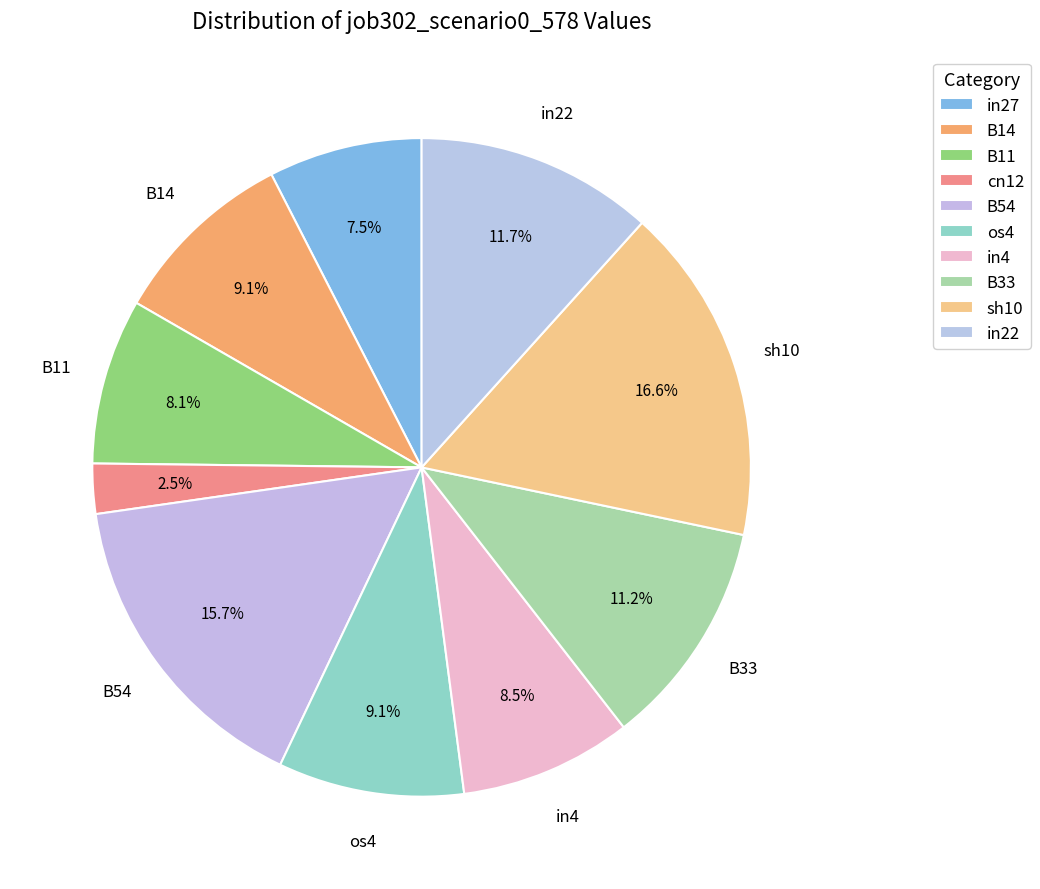

How many segments does this pie chart have?

10